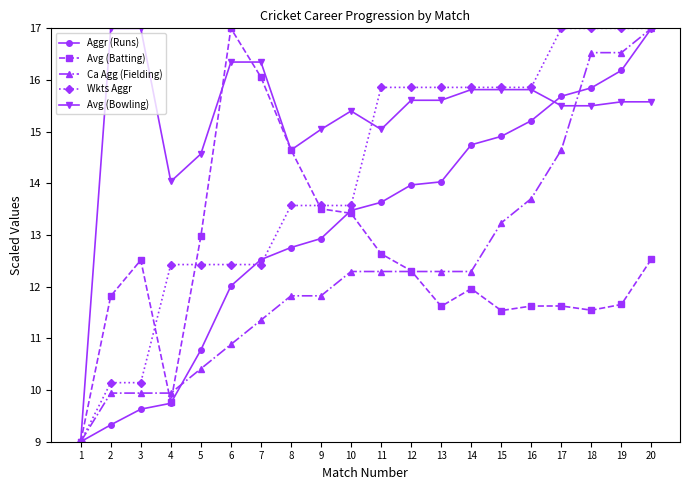

Where is Ca Agg (Fielding) nearest to the value 13?

15